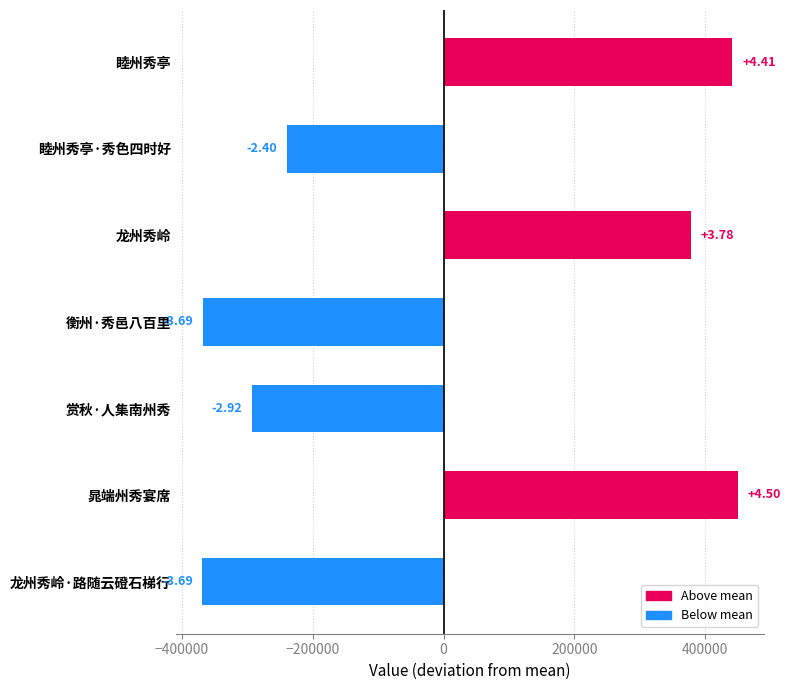

What is the greatest value displayed?

449770.6